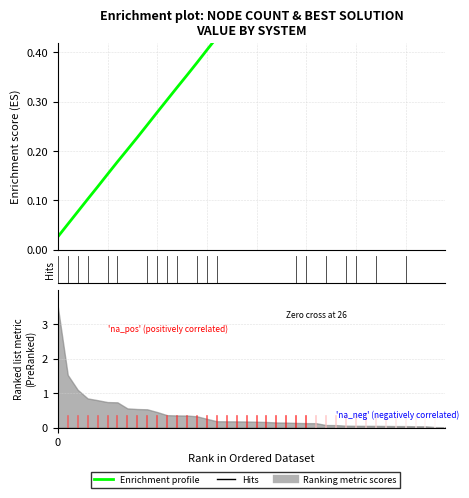

How many lines are shown in the chart?

1